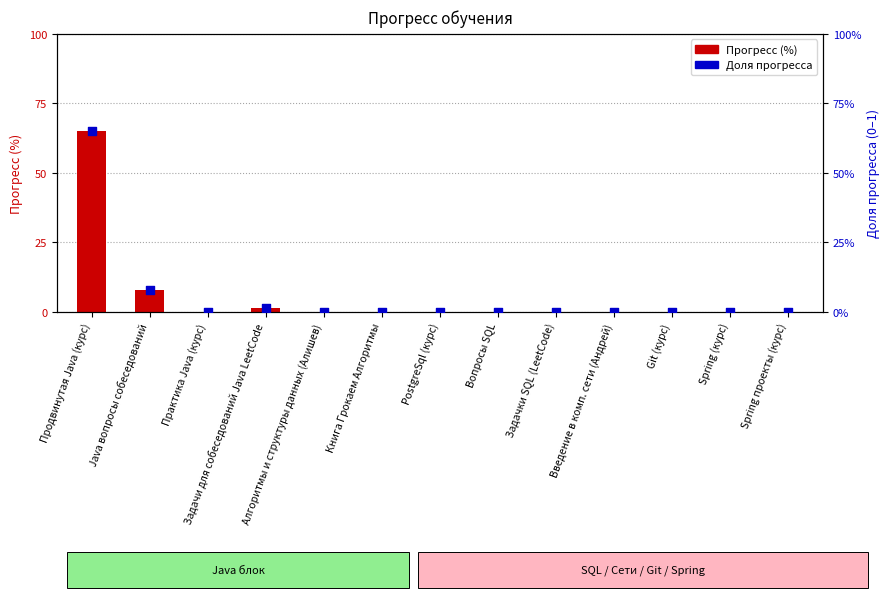

Which series contains the lowest Y value?

Прогресс (%)